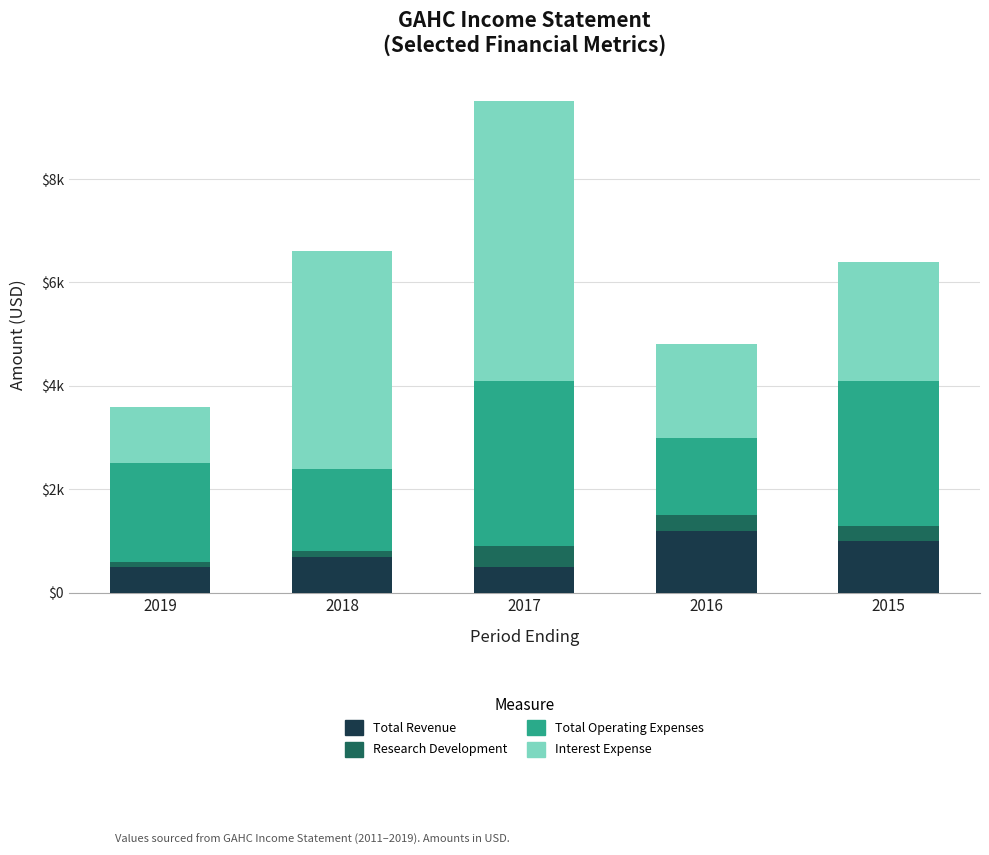

At 2015, list the series in order from largest to smallest.

Total Operating Expenses, Interest Expense, Total Revenue, Research Development